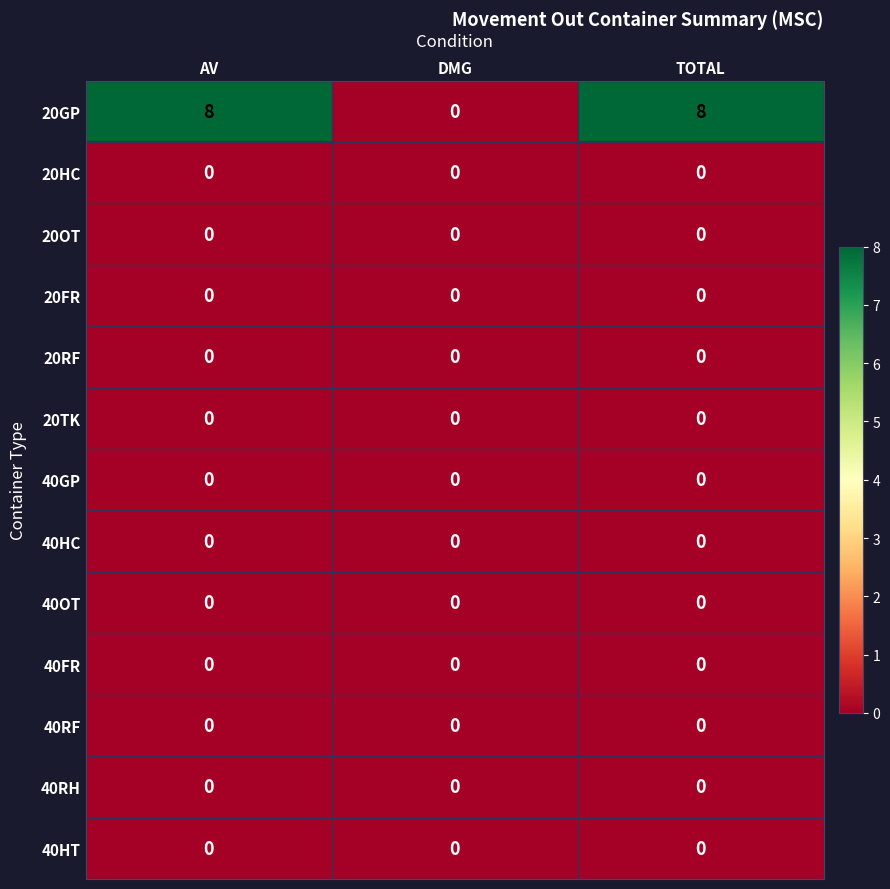

What is the total value across all series at TOTAL?

8